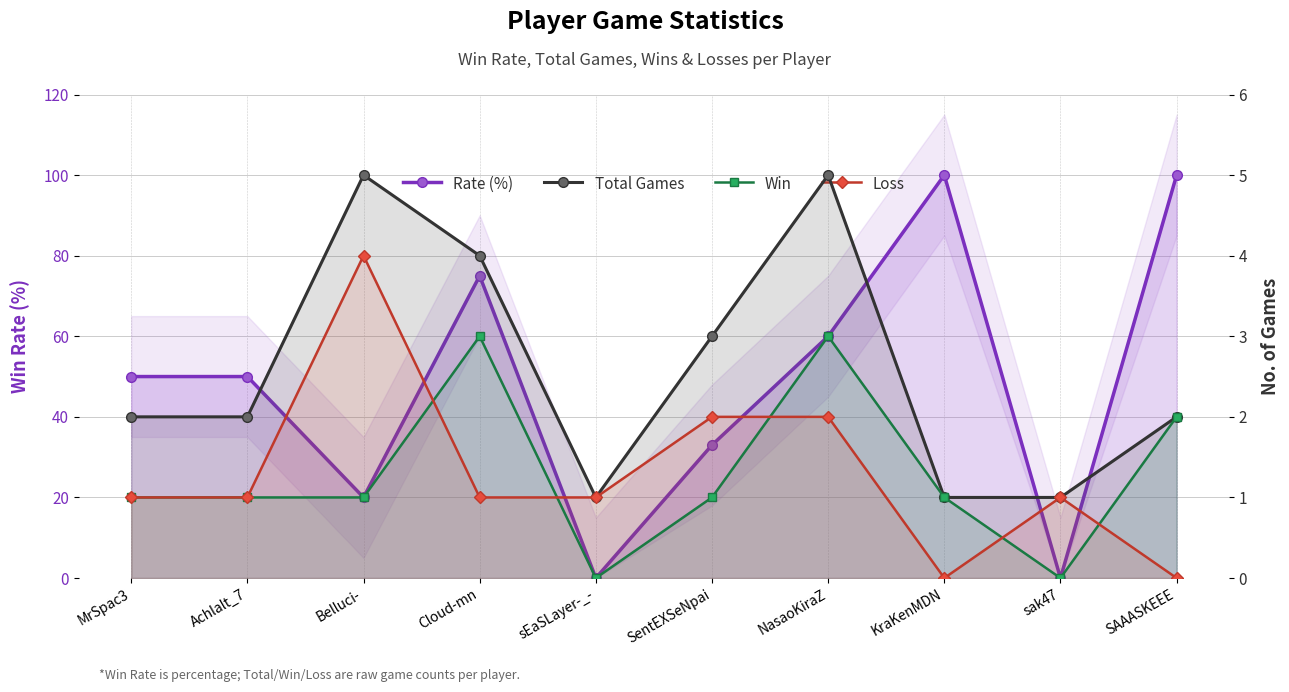

What is the highest value of the Total Games series?

5